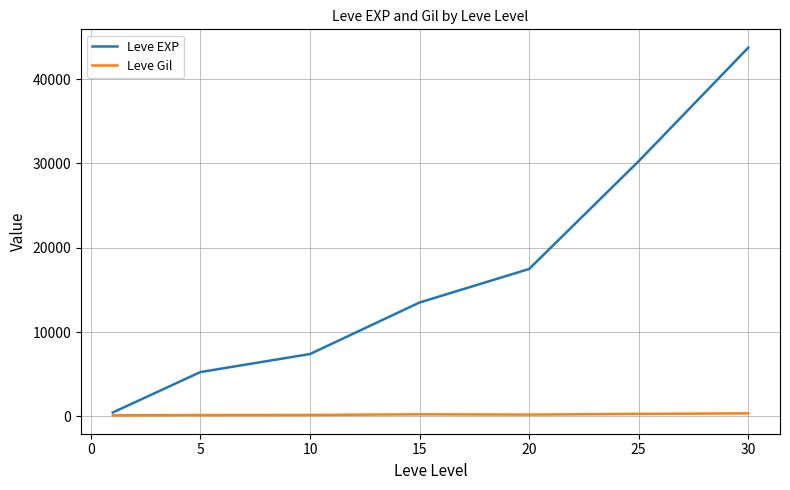

Which series has the largest total across all categories?

Leve EXP